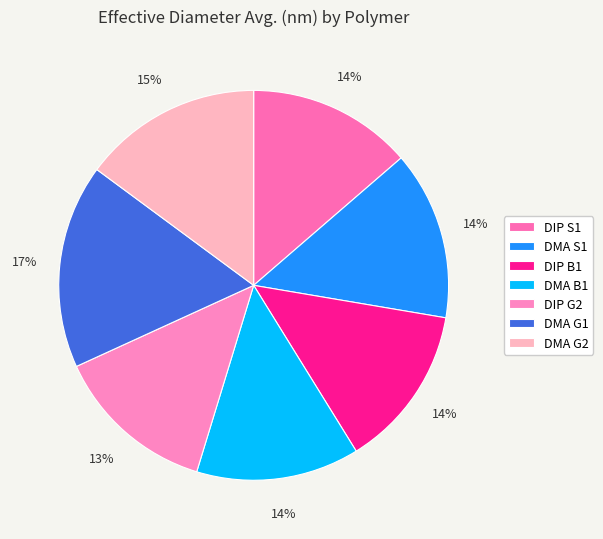

Does DIP S1 account for over 50% of the chart?

No